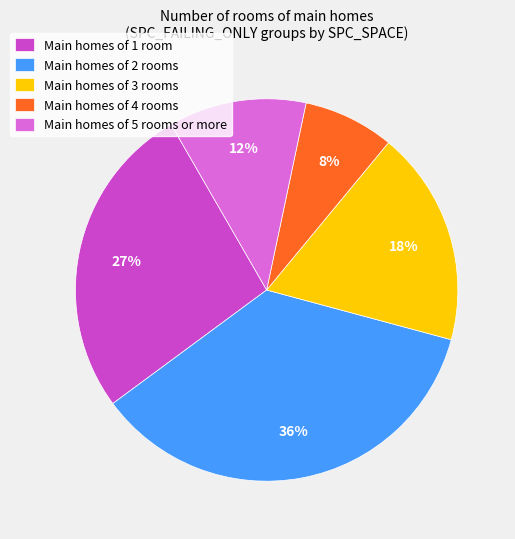

Count the number of slices in the pie.

5